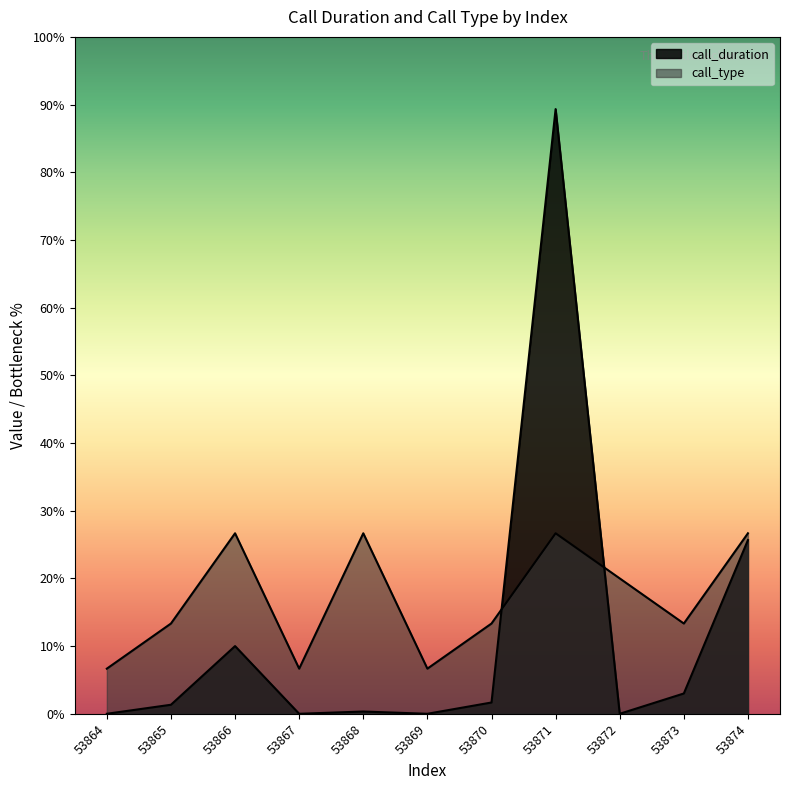

At which label is call_type closest to 50?

53865